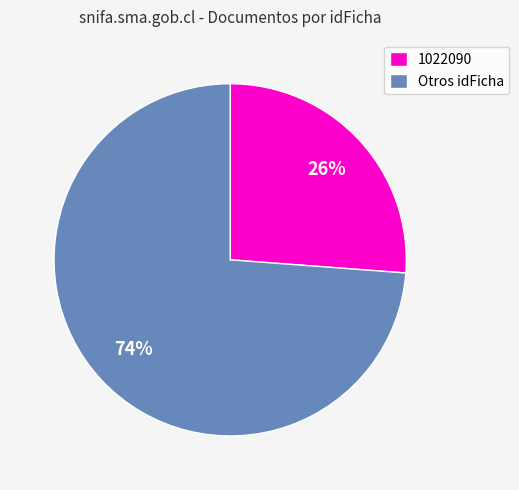

How many slices are in this pie chart?

2